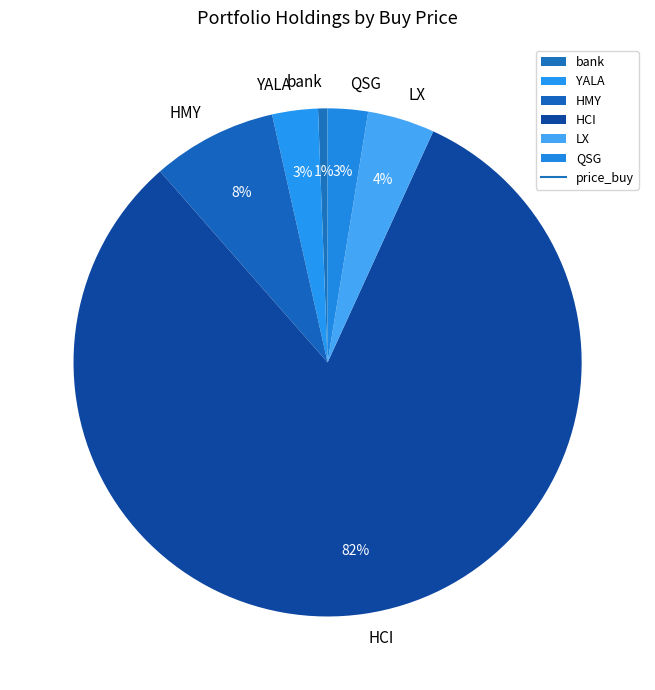

Does HCI account for over 50% of the chart?

Yes